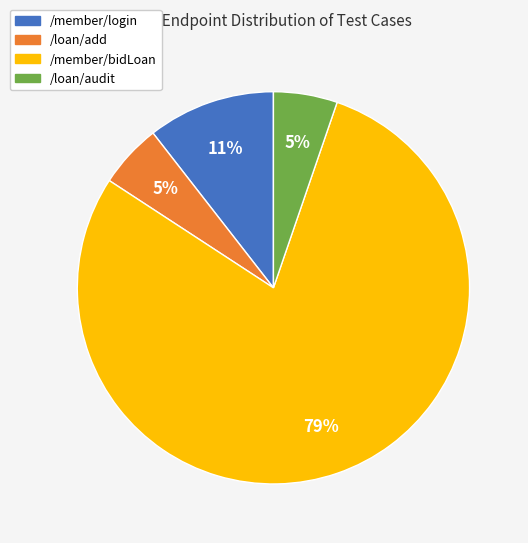

Between /loan/add and /member/login, which is larger?

/member/login